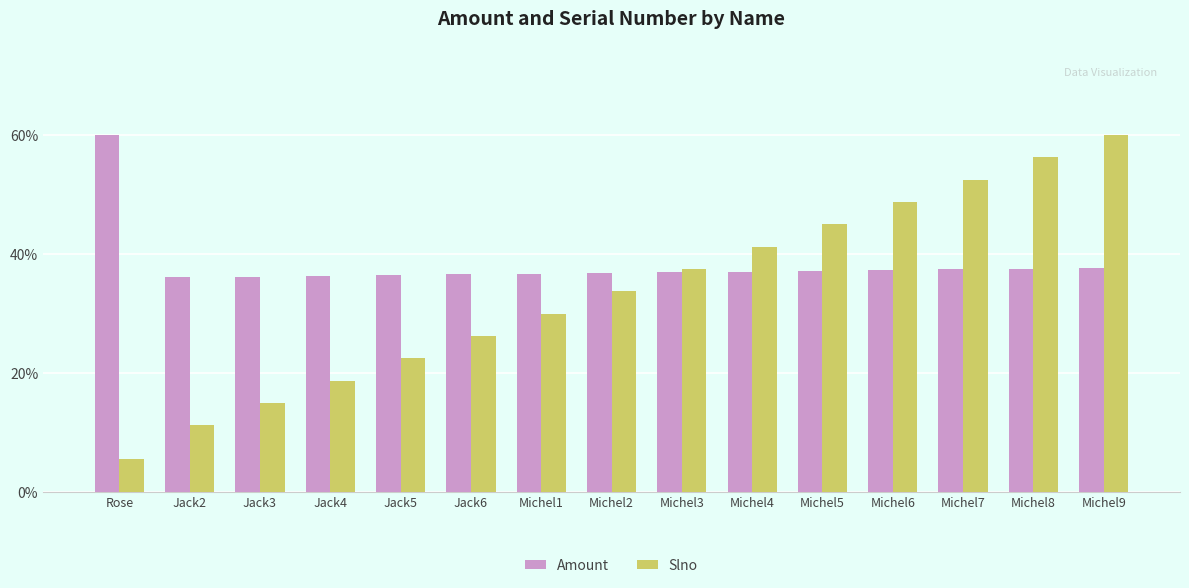

Which series has the largest range (max minus min)?

Slno